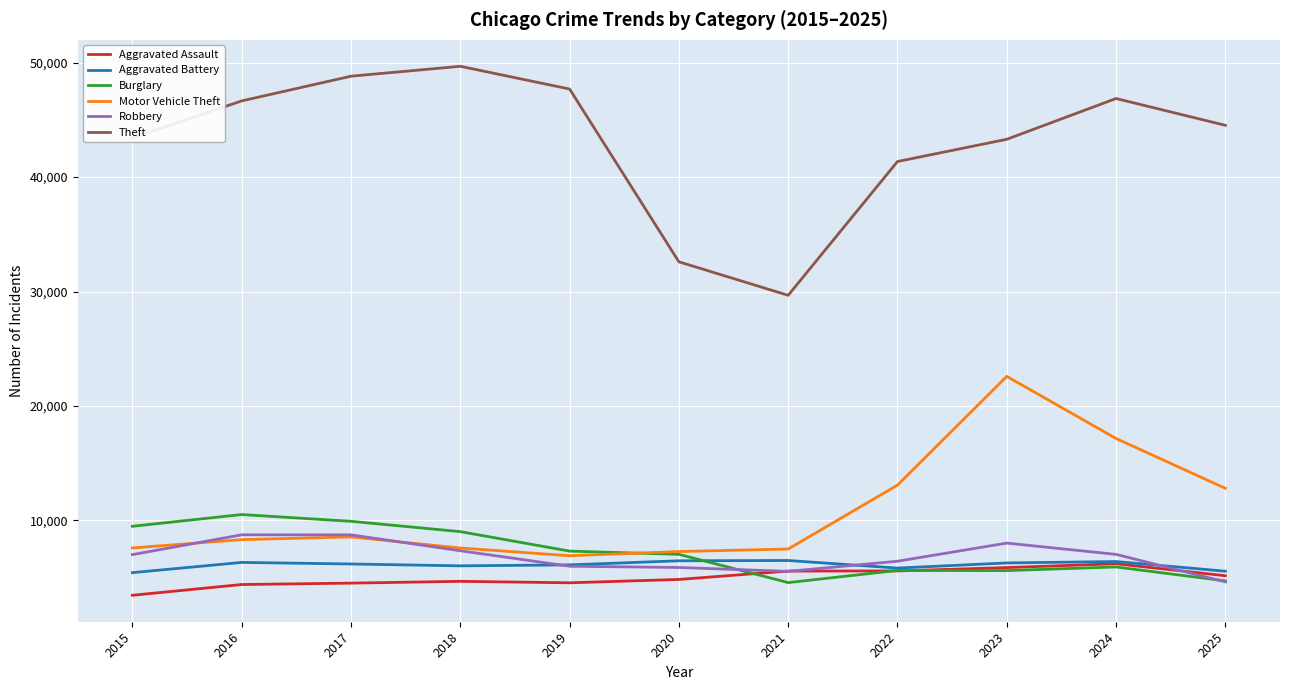

What is the maximum value for Motor Vehicle Theft?

22585